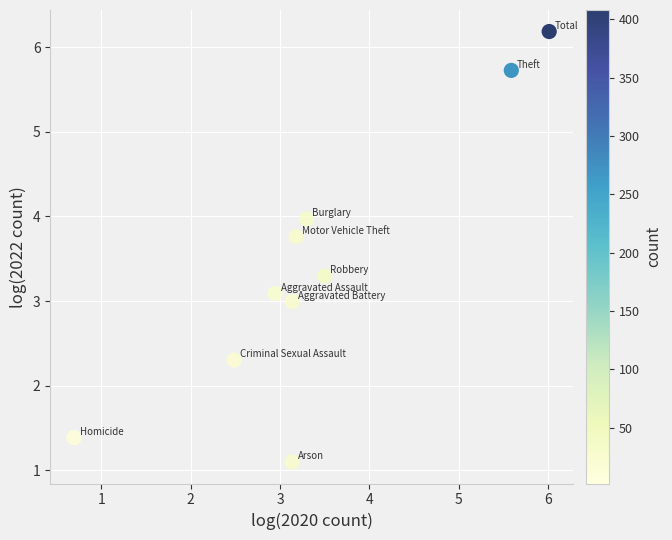

What is the range of X values (max minus min)?

5.3